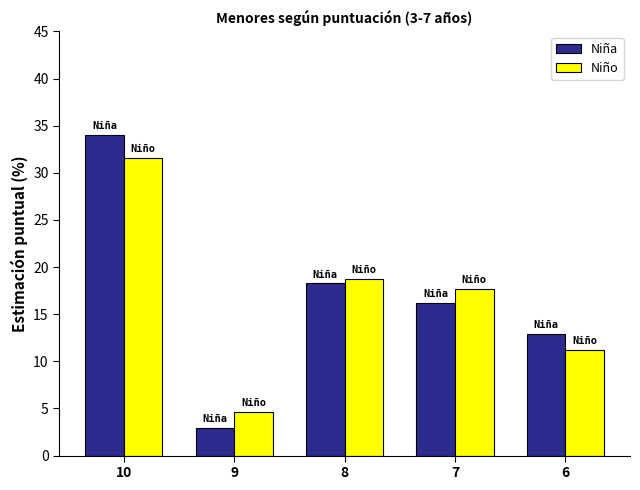

Which series has the largest range (max minus min)?

Niña